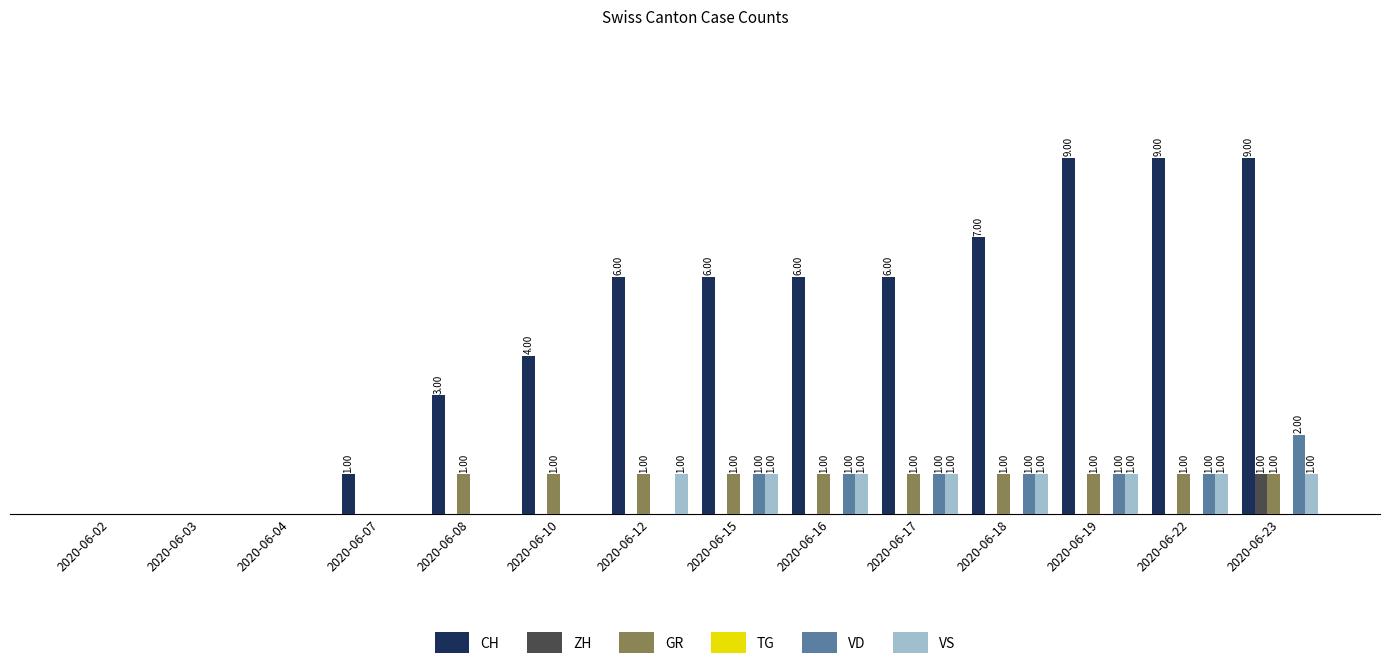

Between 2020-06-04 and 2020-06-23, which series saw the biggest shift?

CH